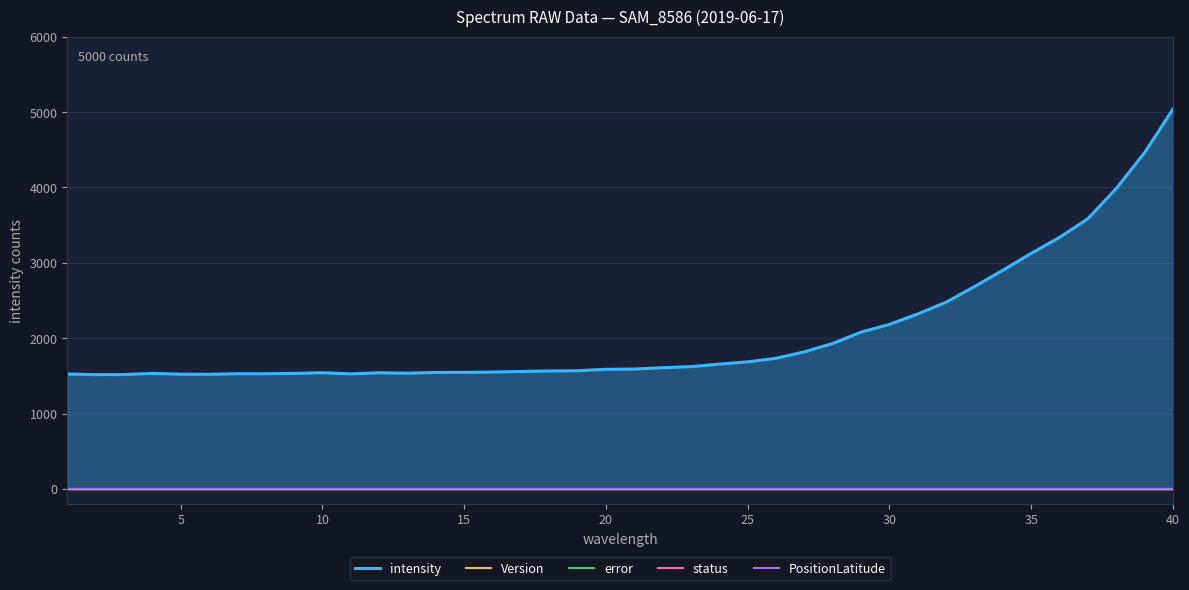

Reading right to left, list all the values displayed in this chart.

intensity: 5038	4461	3986	3585	3337	3125	2901	2684	2477	2321	2182	2080	1930	1818	1733	1686	1655	1622	1608	1590	1587	1568	1564	1558	1550	1546	1545	1535	1540	1526	1541	1532	1528	1528	1520	1522	1532	1517	1516	1524
Version: 1	1	1	1	1	1	1	1	1	1	1	1	1	1	1	1	1	1	1	1	1	1	1	1	1	1	1	1	1	1	1	1	1	1	1	1	1	1	1	1
error: 0	0	0	0	0	0	0	0	0	0	0	0	0	0	0	0	0	0	0	0	0	0	0	0	0	0	0	0	0	0	0	0	0	0	0	0	0	0	0	0
status: 0	0	0	0	0	0	0	0	0	0	0	0	0	0	0	0	0	0	0	0	0	0	0	0	0	0	0	0	0	0	0	0	0	0	0	0	0	0	0	0
PositionLatitude: 0	0	0	0	0	0	0	0	0	0	0	0	0	0	0	0	0	0	0	0	0	0	0	0	0	0	0	0	0	0	0	0	0	0	0	0	0	0	0	0